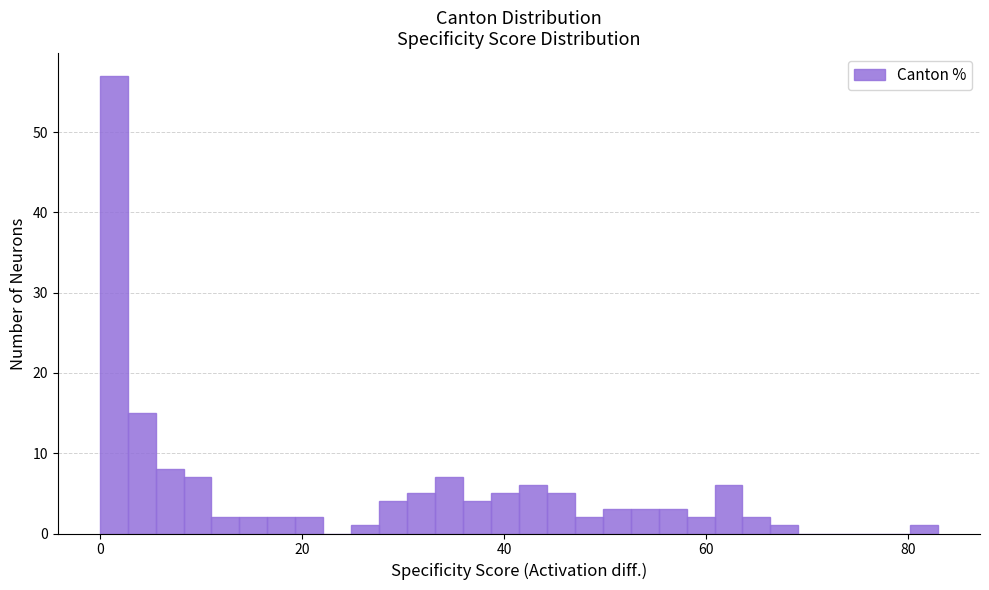

Around what value on the x-axis is the tallest bar? Give the approximate position of its centre, as read against the axis.

2